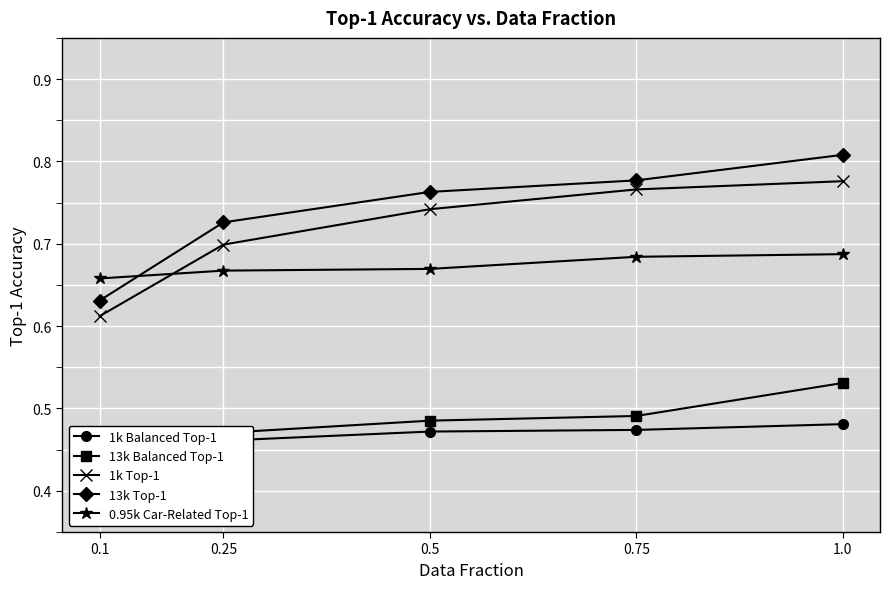

At how many categories does at least one series exceed 0?

5